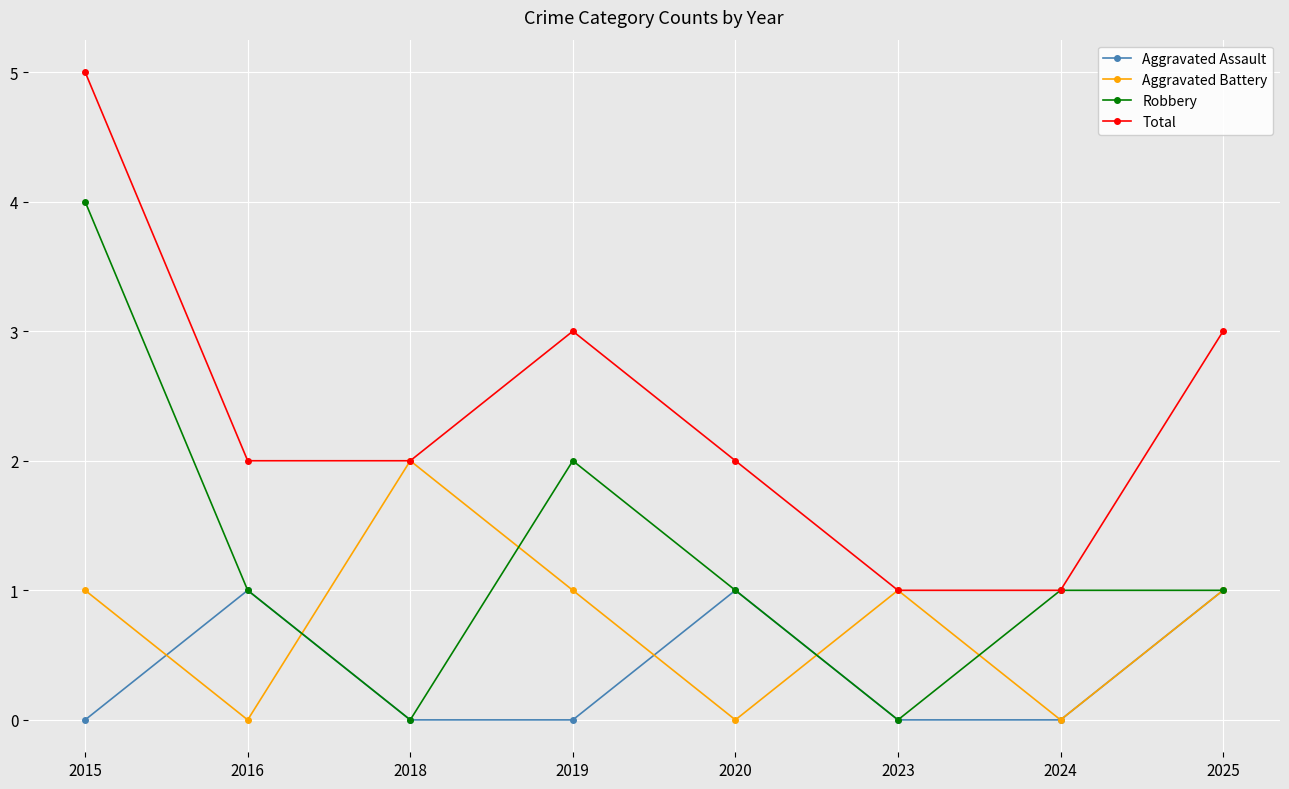

What is the minimum value for Total?

1